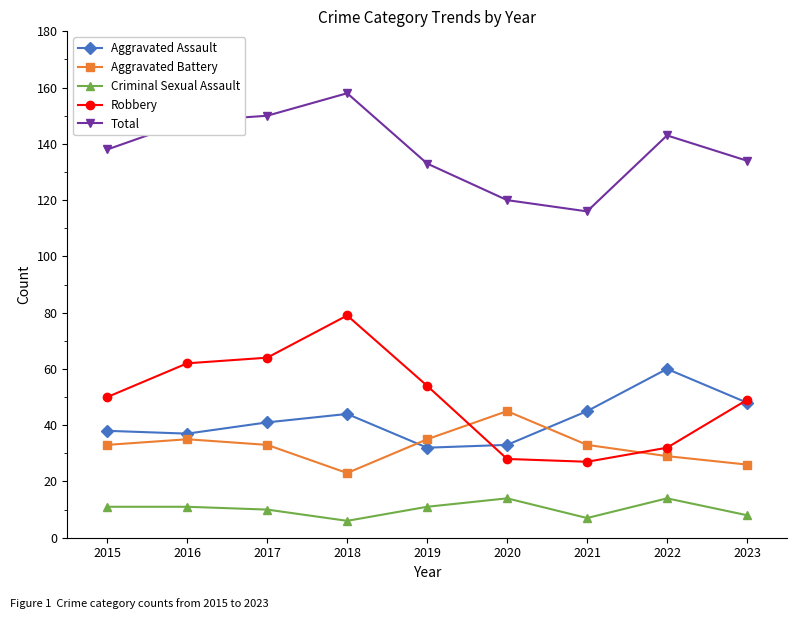

List the series in order of their peak value, lowest first.

Criminal Sexual Assault, Aggravated Battery, Aggravated Assault, Robbery, Total